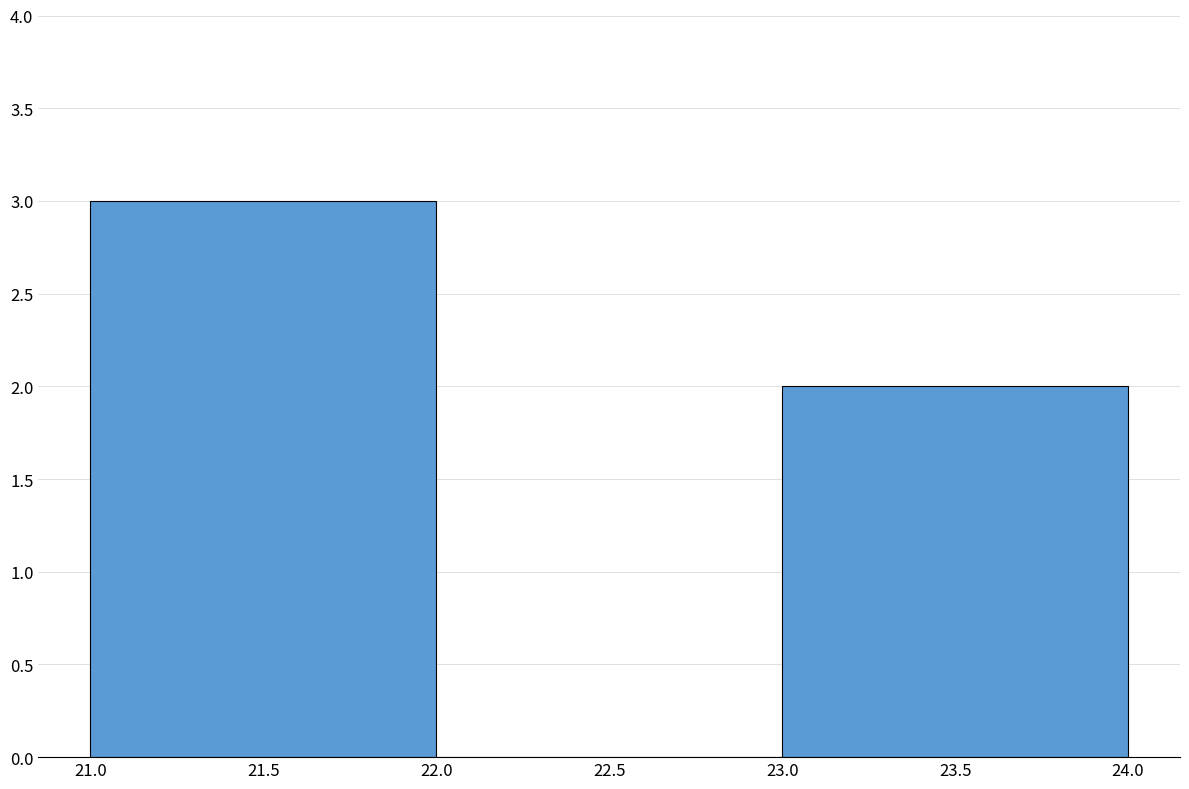

Reading left to right, list every bar in this chart as the range it spans on the x-axis followed by its height. The values are not printed on the chart, so give them approximately, as read against the axis.

21.0 to 22.0: 3
22.0 to 23.0: 0
23.0 to 24.0: 2